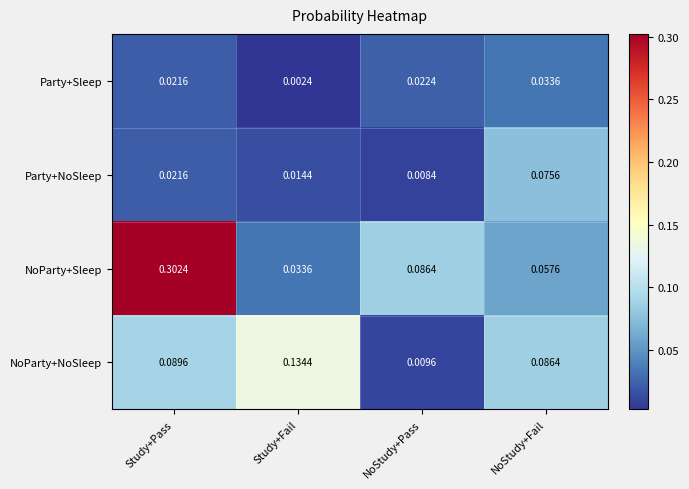

At which category is the sum across all series the highest?

Study+Pass